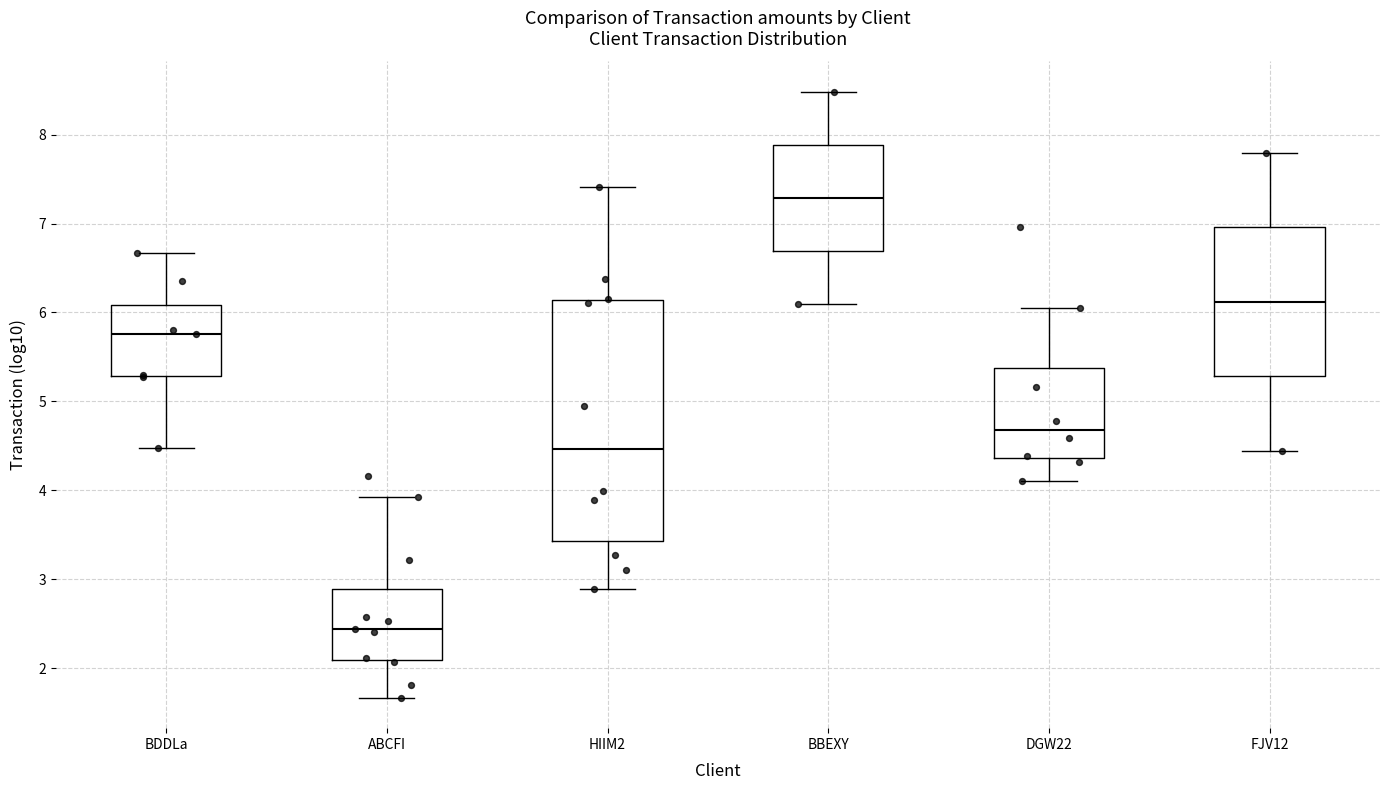

Reading left to right, read every box against the y-axis: the position of its median line, the range the box covers, and the ends of its whiskers. The values are not printed on the chart, so give them approximately, as read against the axis.

BDDLa: median 5.8, box 5.3 to 6.1, whiskers 4.5 to 6.7
ABCFI: median 2.4, box 2.1 to 2.9, whiskers 1.7 to 3.9
HIIM2: median 4.5, box 3.4 to 6.1, whiskers 2.9 to 7.4
BBEXY: median 7.3, box 6.7 to 7.9, whiskers 6.1 to 8.5
DGW22: median 4.7, box 4.4 to 5.4, whiskers 4.1 to 6.0
FJV12: median 6.1, box 5.3 to 7.0, whiskers 4.4 to 7.8